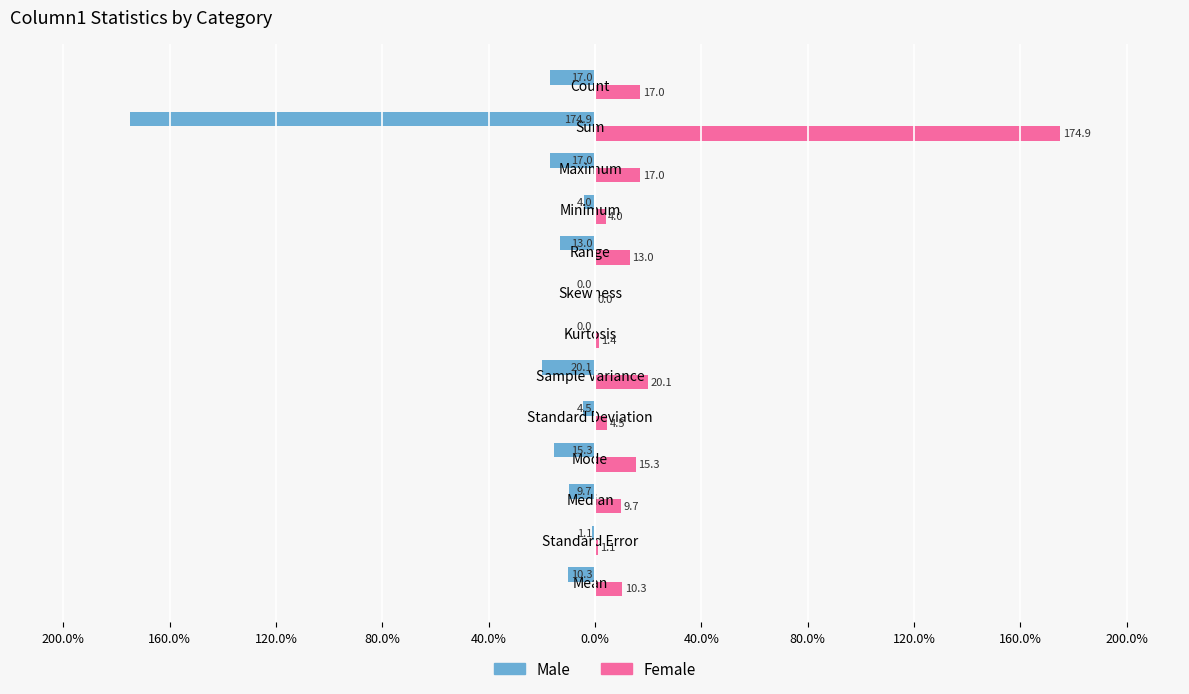

What are all the series names shown in the legend?

Male, Female